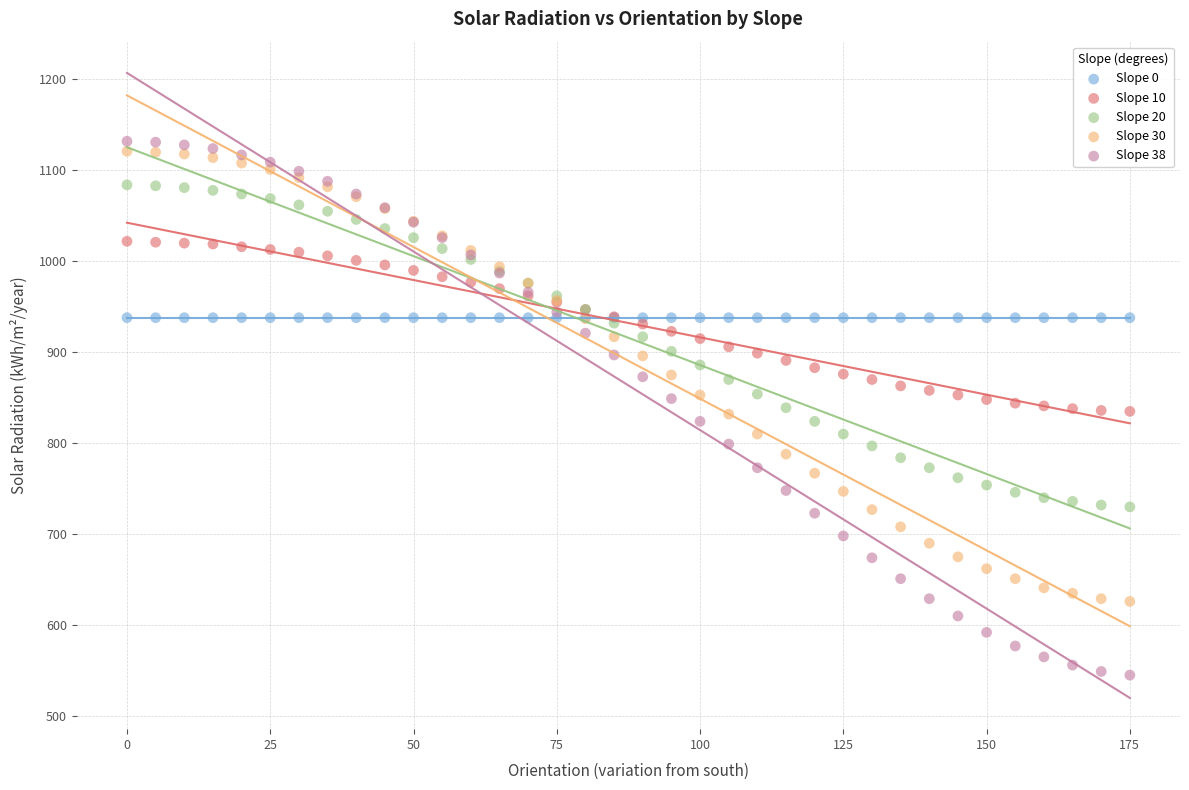

Which series contains the lowest Y value?

Slope 38